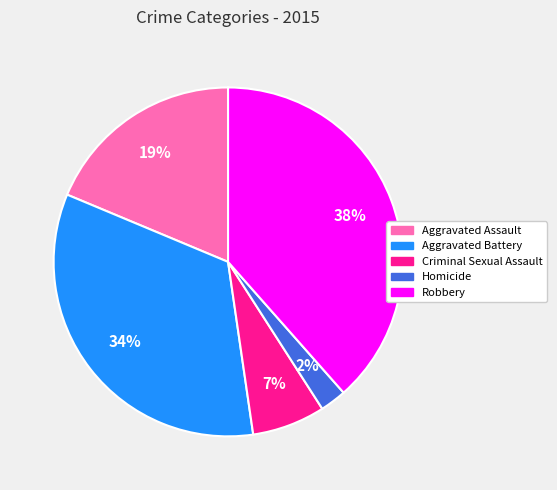

Between Robbery and Criminal Sexual Assault, which is larger?

Robbery